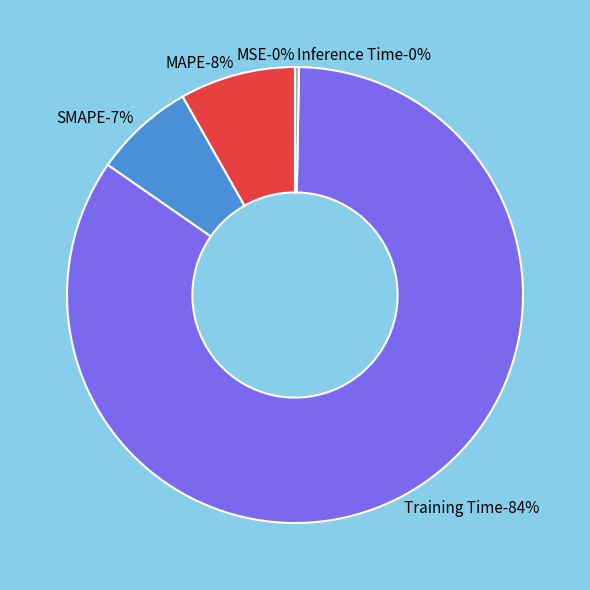

Do Training Time and MSE together represent more than half of the pie?

Yes